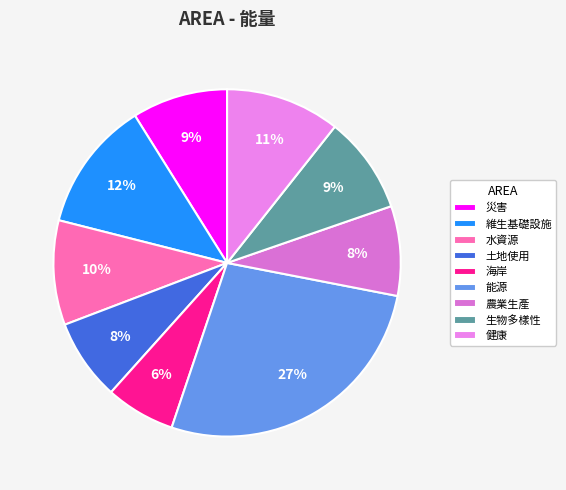

To the nearest percent, what portion does 水資源 represent?

10%